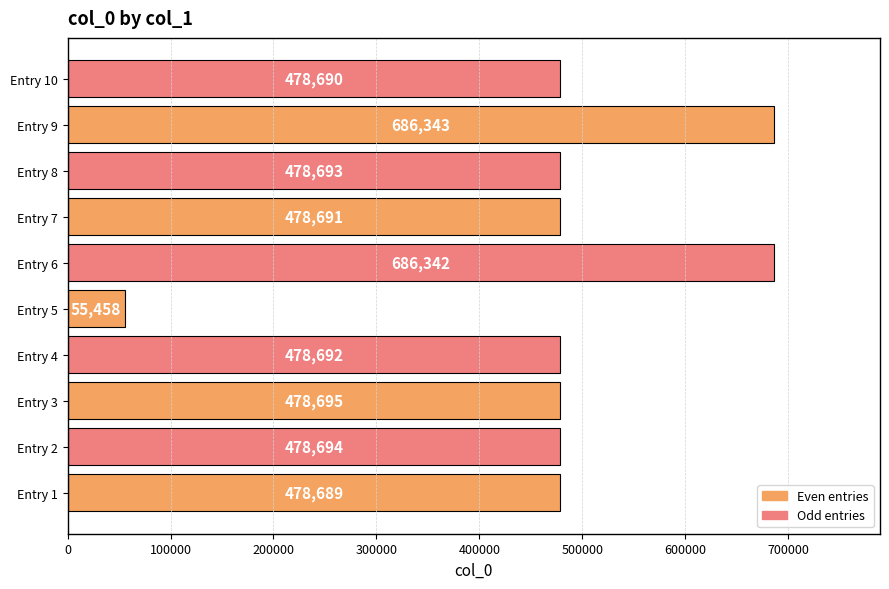

Approximately how many times larger is the value at Entry 9 compared to Entry 10?

1.4